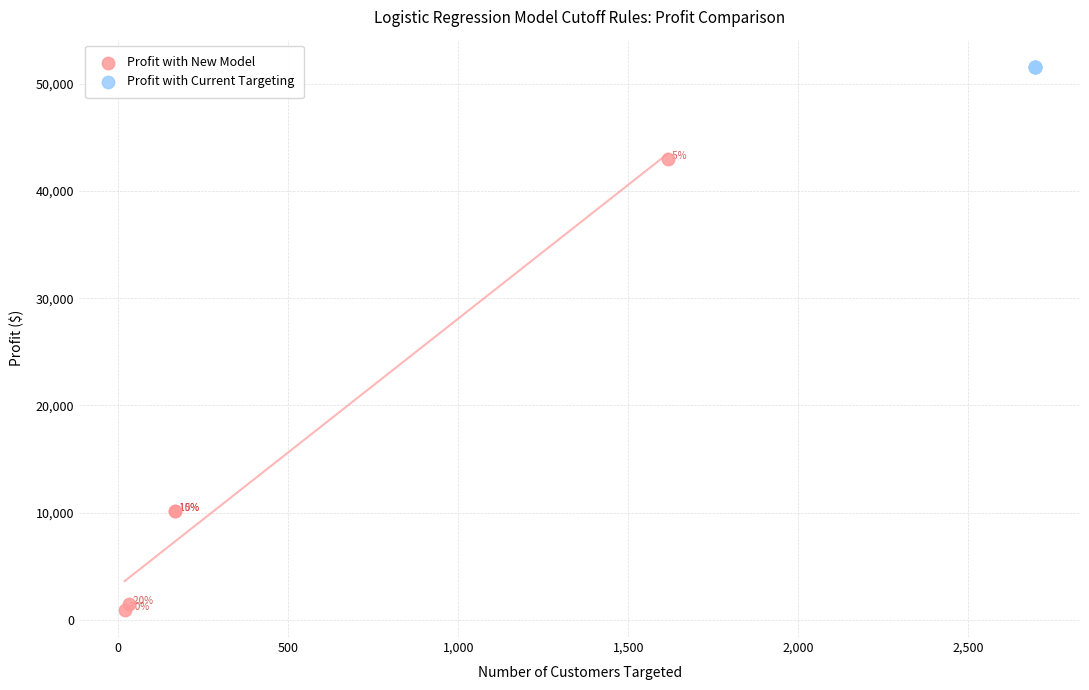

Which series contains the lowest Y value?

Profit with New Model